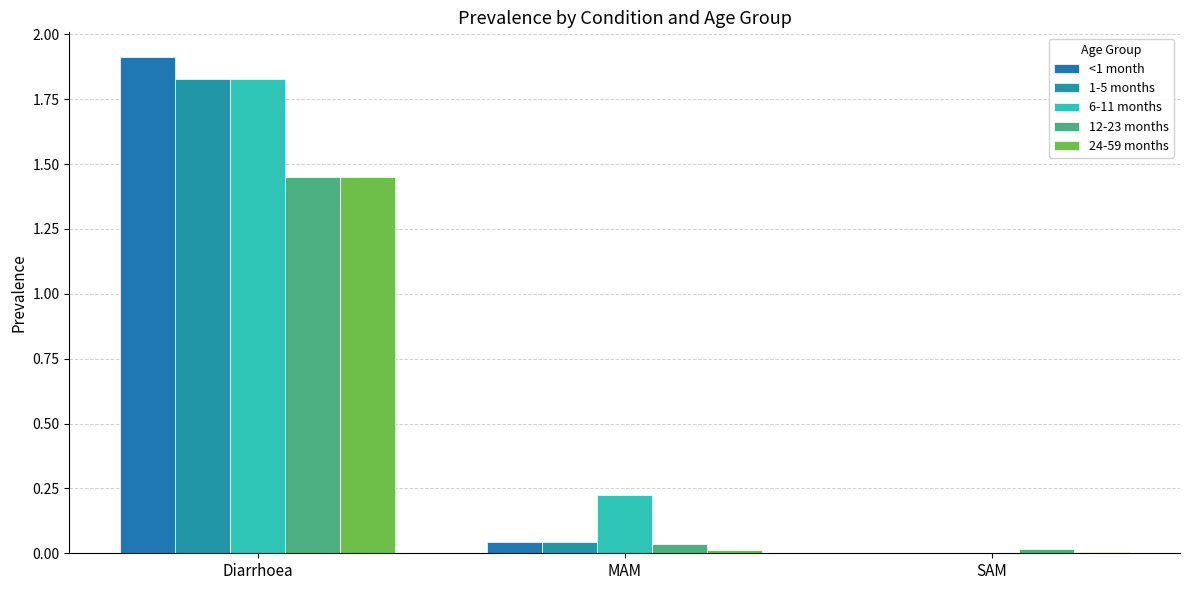

Is it true that 1-5 months equals 0.9 at SAM?

False